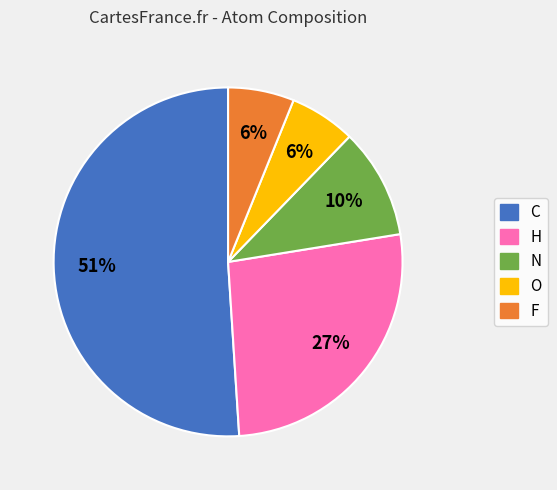

Does C represent more than half of the total?

Yes